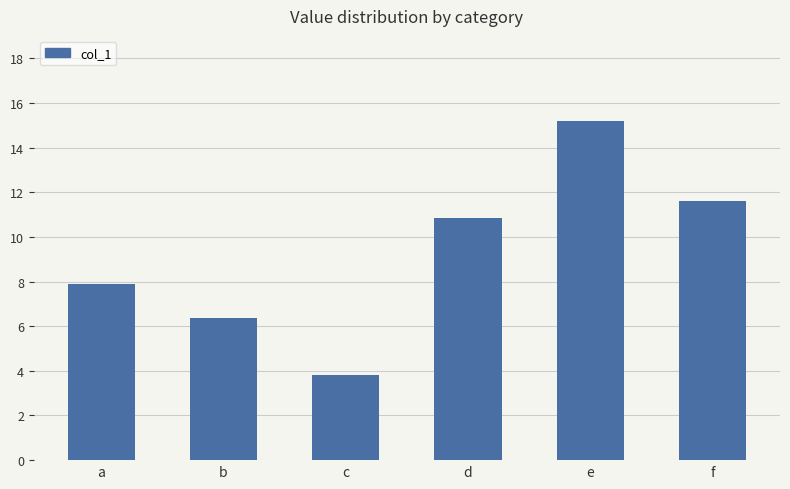

What value does the data have at a?

7.9